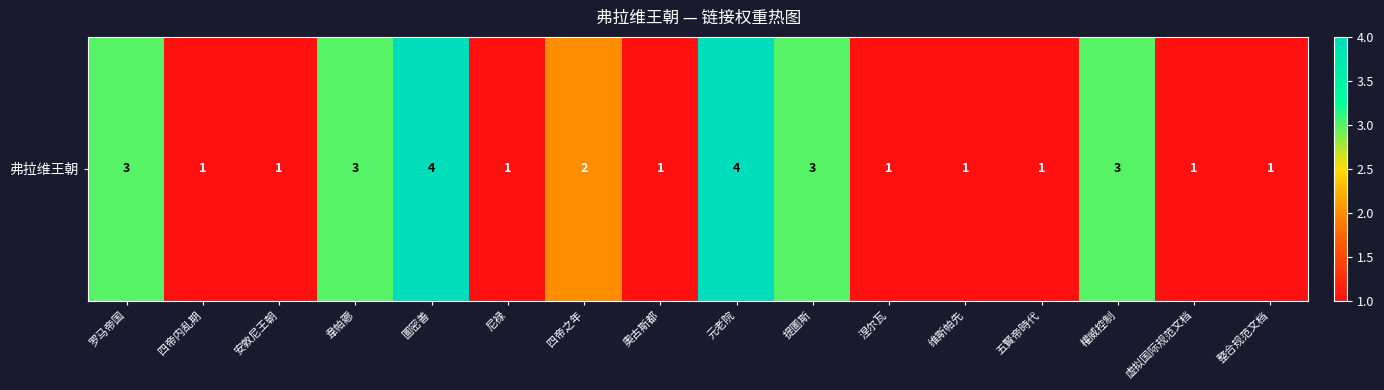

Where is the data nearest to the value 2?

四帝之年